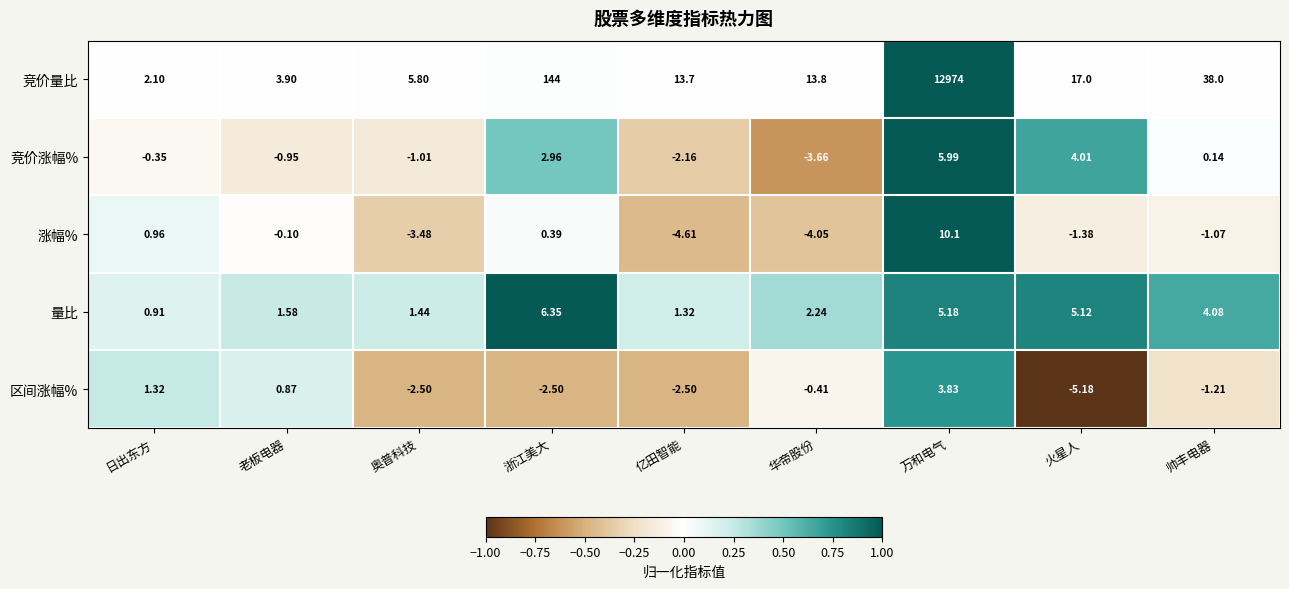

Which category has the lowest value in the 区间涨幅% series?

火星人